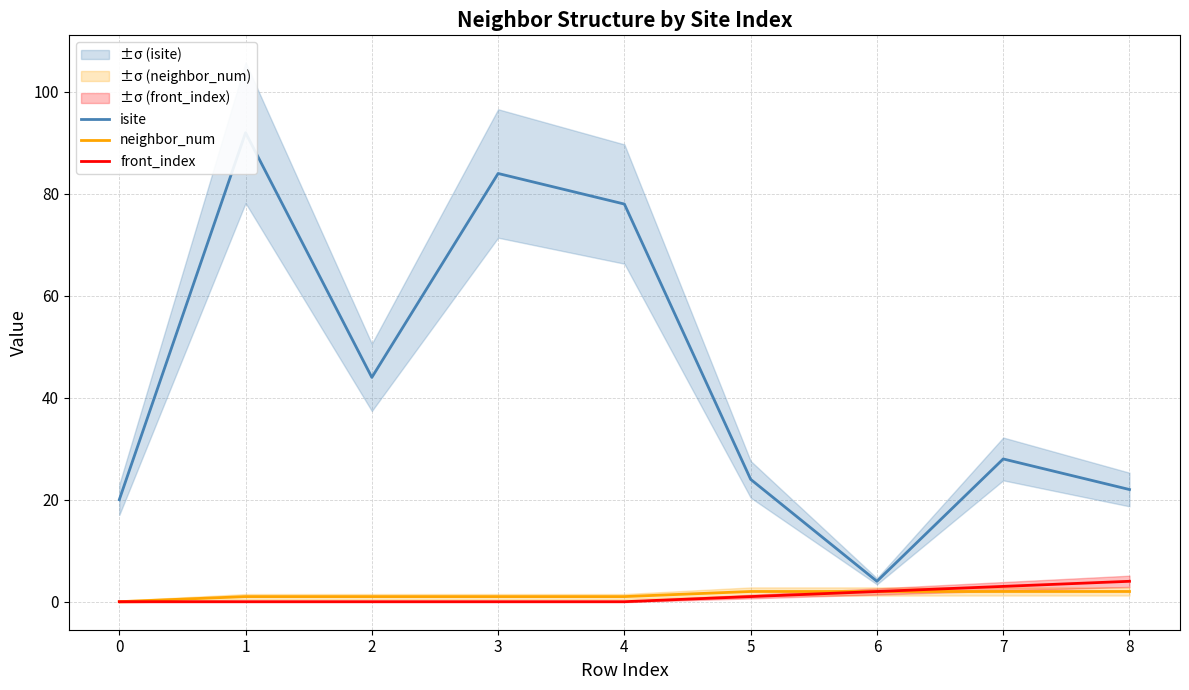

True or false: isite has a value of 28 at 7.

True